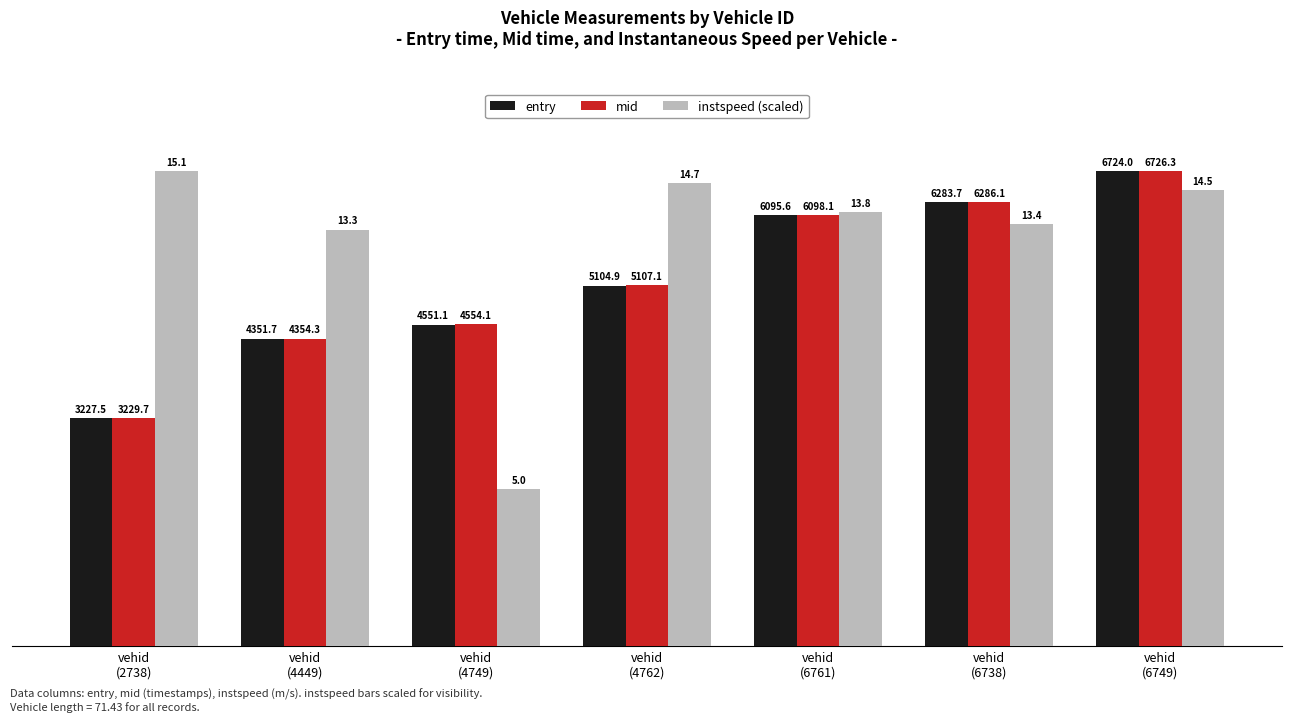

What is the highest value of the entry series?

6724.0